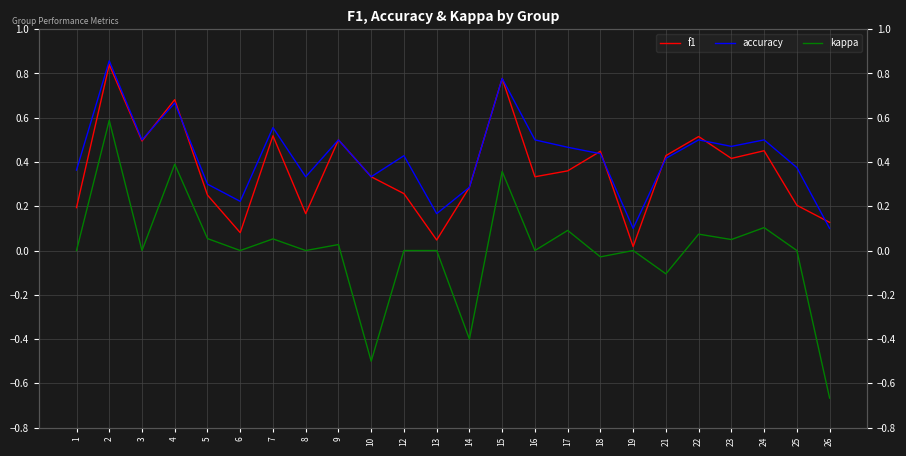

How many data points does each series have?

24